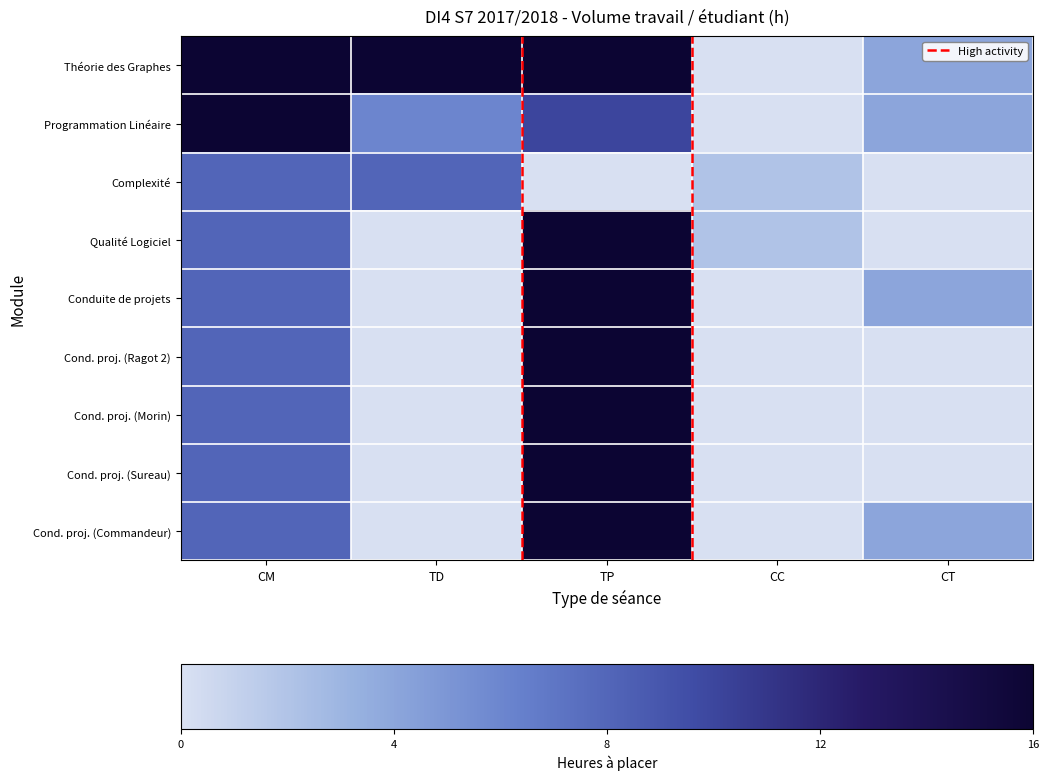

What is the sum of all Cond. proj. (Sureau) values?

24